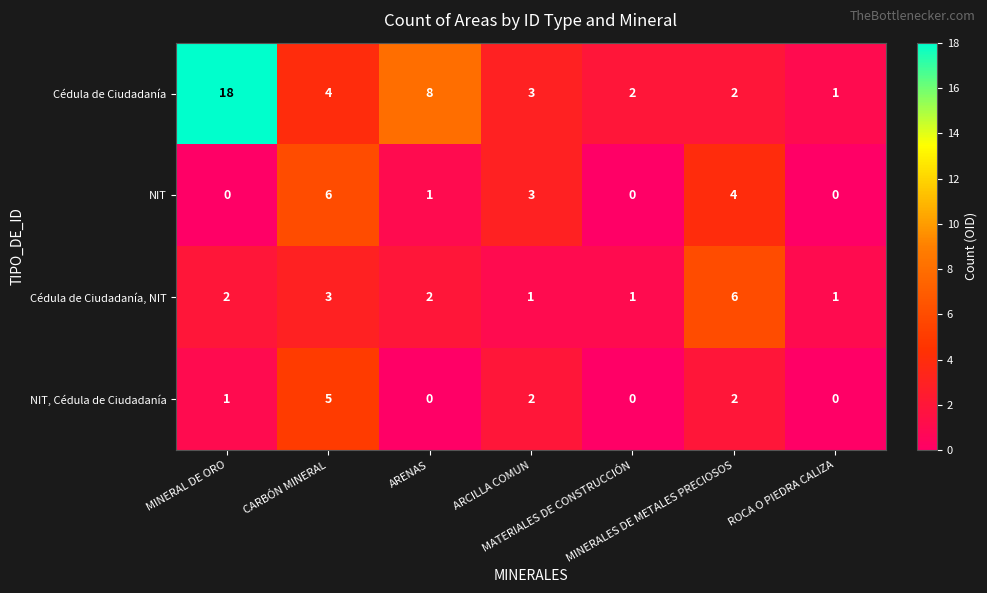

Which series has the largest total across all categories?

Cédula de Ciudadanía